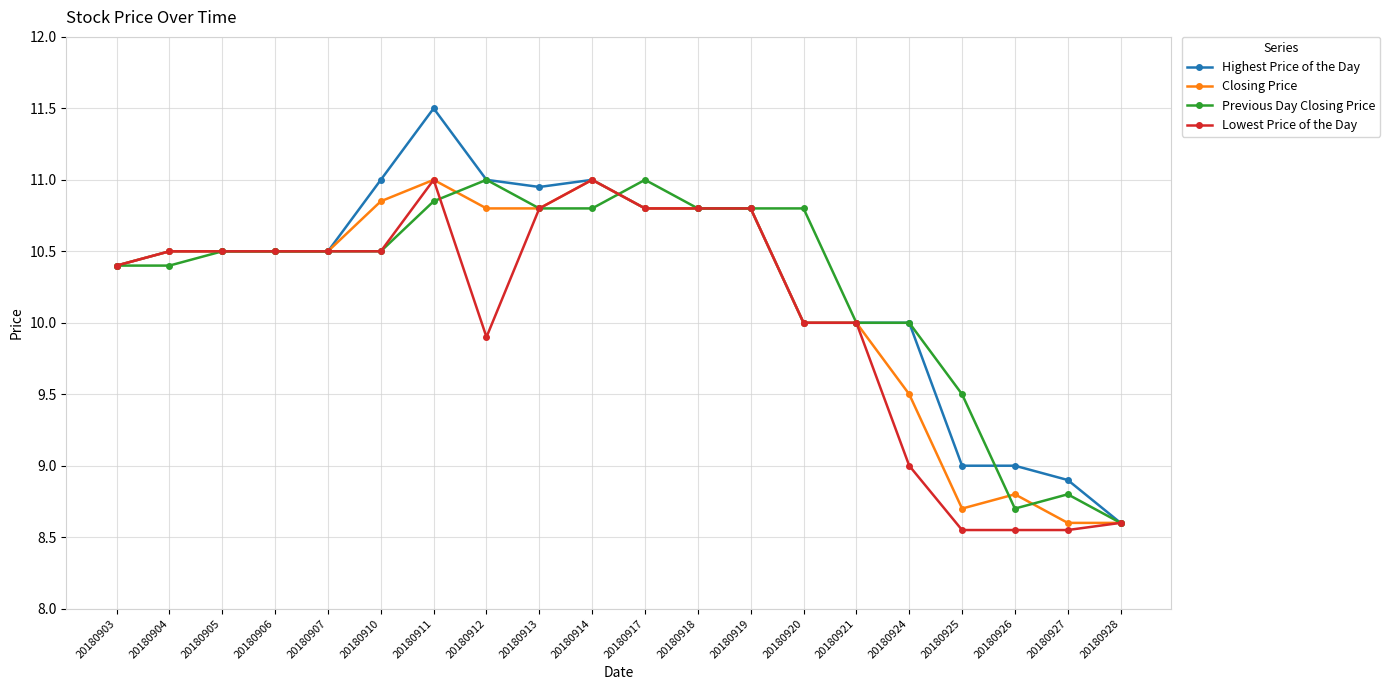

True or false: Closing Price has a value of 14.3 at 20180928.

False